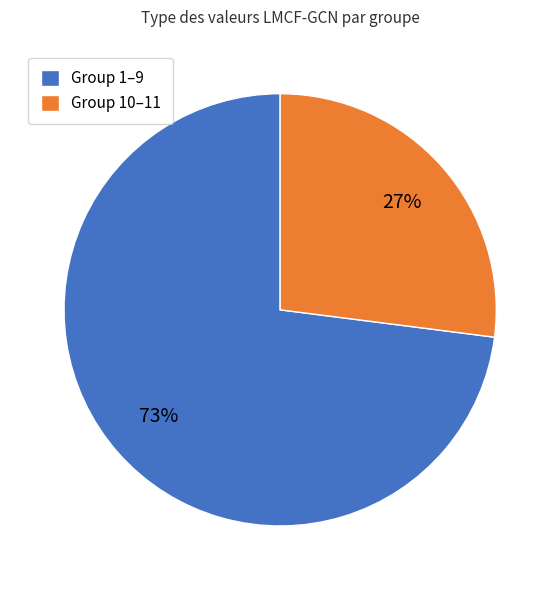

To the nearest percent, what is the combined percentage of Group 1–9 and Group 10–11?

100%